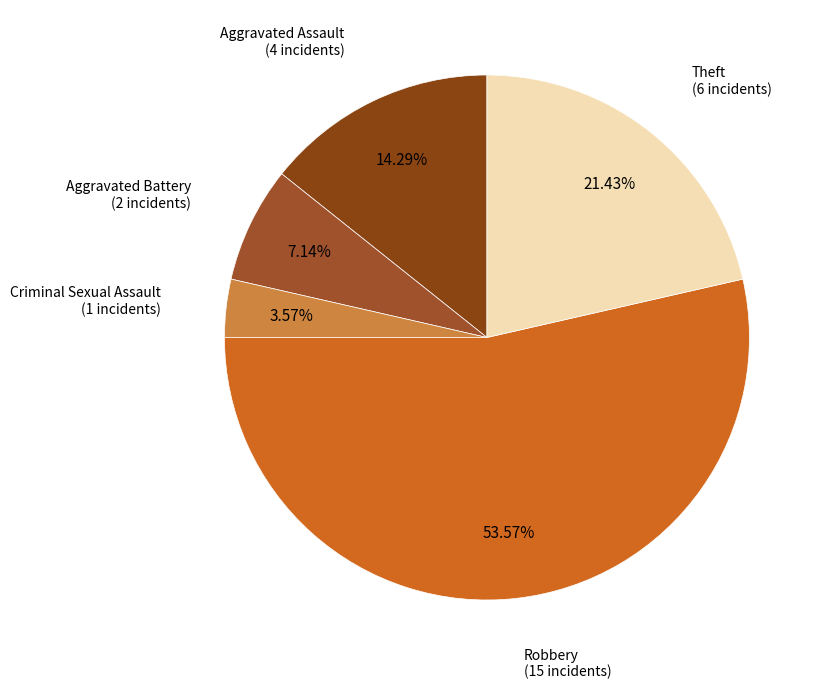

To the nearest percent, what portion does Aggravated Battery represent?

7%